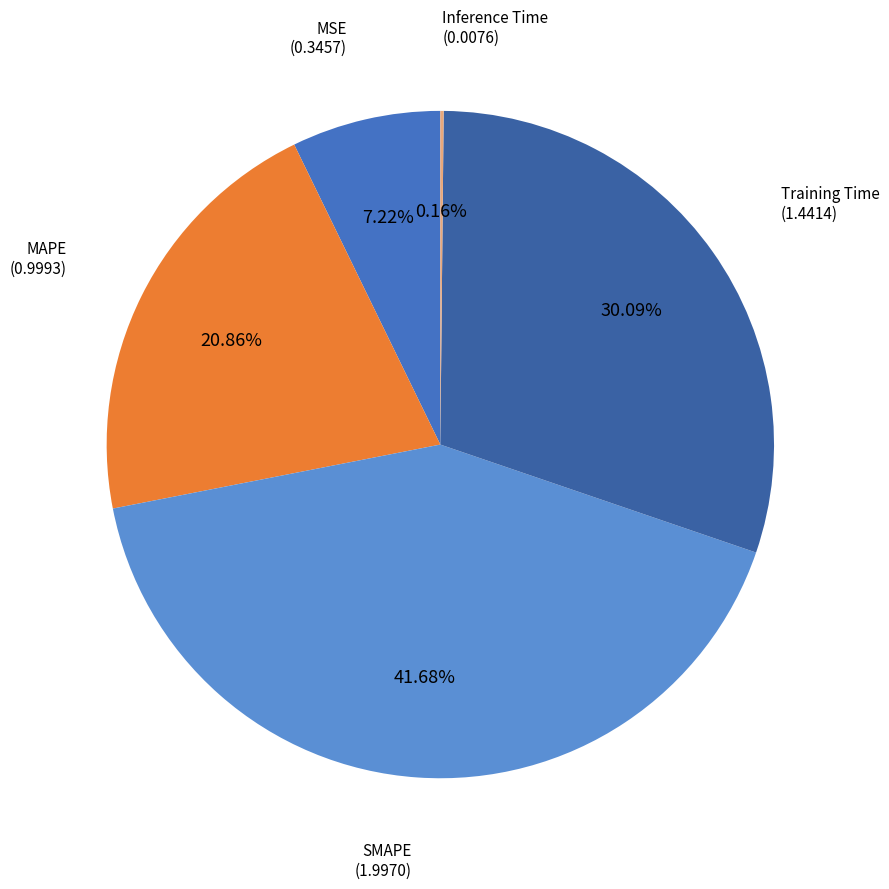

Is the sum of Training Time and MSE greater than half?

No